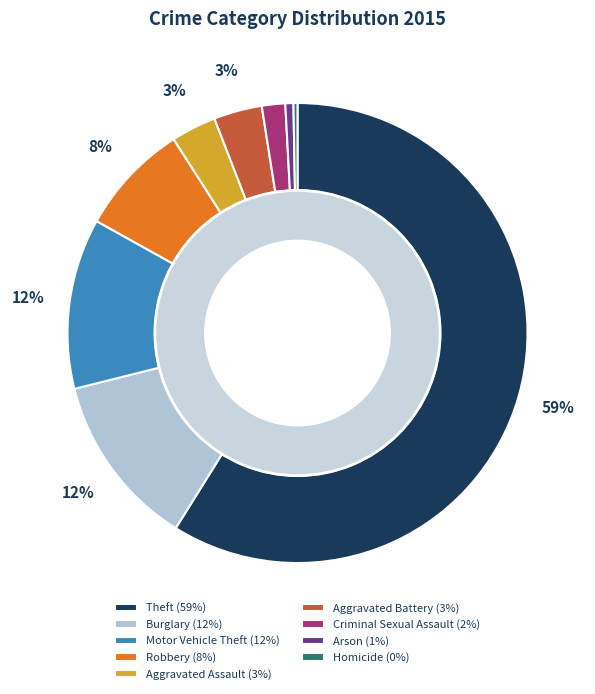

Which category has the smallest portion of the pie?

Homicide